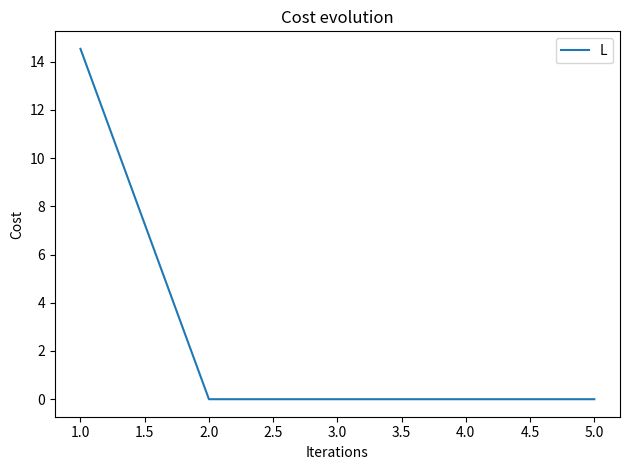

What is the change in value from 1.0 to 4.0?

-14.5